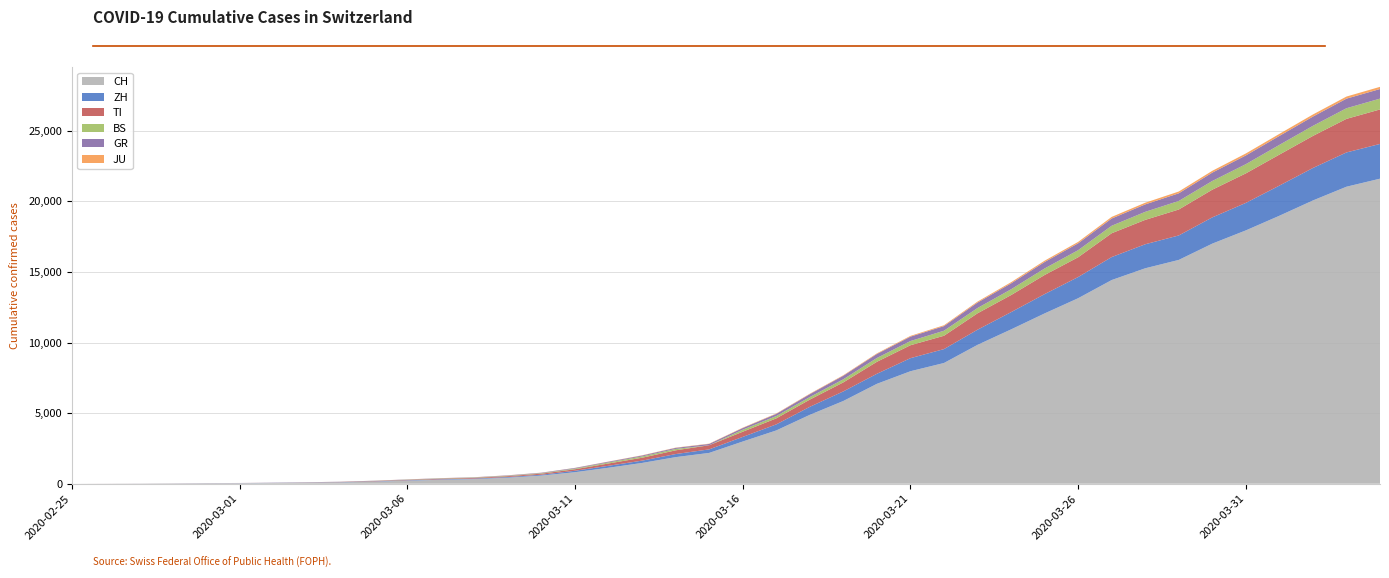

Reading right to left, extract all data points from this chart.

CH: 21605	21035	20062	18979	17942	17005	15851	15259	14426	13138	12061	10930	9835	8551	7967	7075	5861	4879	3774	2989	2183	1883	1472	1132	817	577	426	325	278	216	141	97	70	50	36	30	20	8	4	0
ZH: 2461	2428	2300	2136	1947	1859	1733	1701	1627	1500	1368	1221	1073	984	925	711	679	568	429	326	250	218	163	140	101	62	49	40	34	29	23	15	13	10	7	6	2	2	0	0
TI: 2442	2377	2271	2195	2091	1962	1837	1727	1688	1401	1354	1209	1162	945	916	849	638	511	426	368	293	265	206	163	108	75	61	49	41	28	25	13	8	4	2	2	1	1	1	0
BS: 767	754	714	687	653	617	605	569	530	501	462	410	374	356	297	270	220	181	164	143	0	100	92	73	49	33	28	24	21	15	8	3	3	1	1	1	1	1	0	0
GR: 680	678	655	635	617	591	542	527	513	487	458	419	386	327	311	283	252	204	152	118	93	73	65	53	44	32	28	19	18	16	15	13	10	9	6	6	6	2	2	0
JU: 154	149	149	145	140	128	127	119	114	100	92	82	69	61	54	44	36	32	29	25	19	18	17	12	7	7	7	5	5	4	4	2	2	1	1	1	1	1	0	0